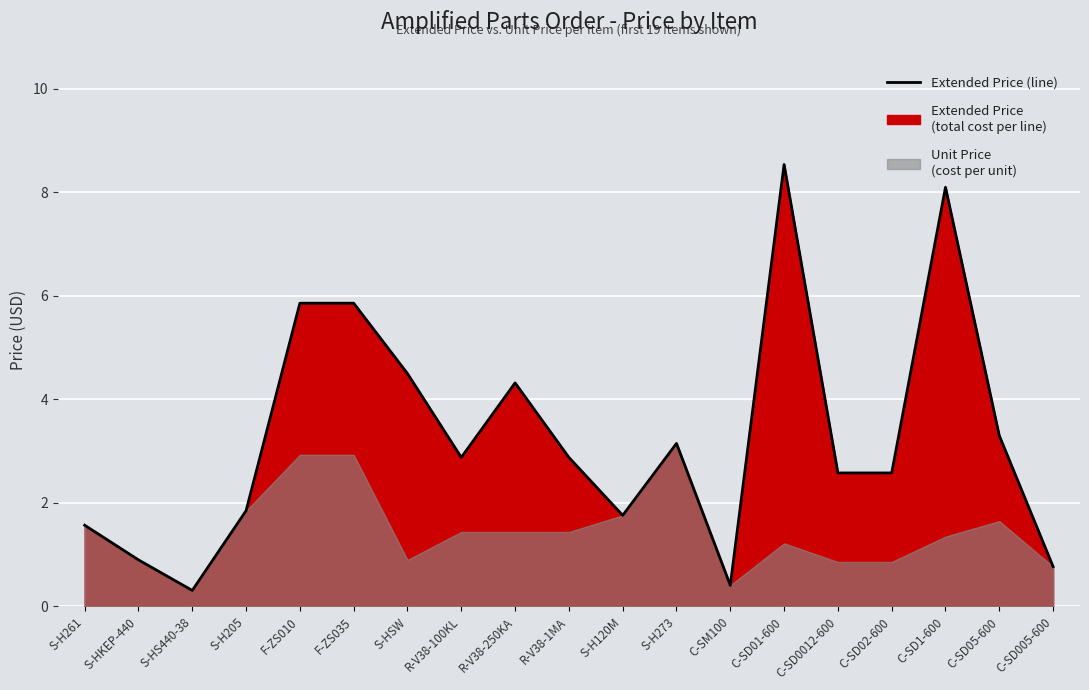

List the labels in order of value, largest first.

C-SD01-600, C-SD1-600, F-ZS010, F-ZS035, S-HSW, R-V38-250KA, C-SD05-600, S-H273, R-V38-100KL, R-V38-1MA, C-SD0012-600, C-SD02-600, S-H205, S-H120M, S-H261, S-HKEP-440, C-SD005-600, C-SM100, S-HS440-38